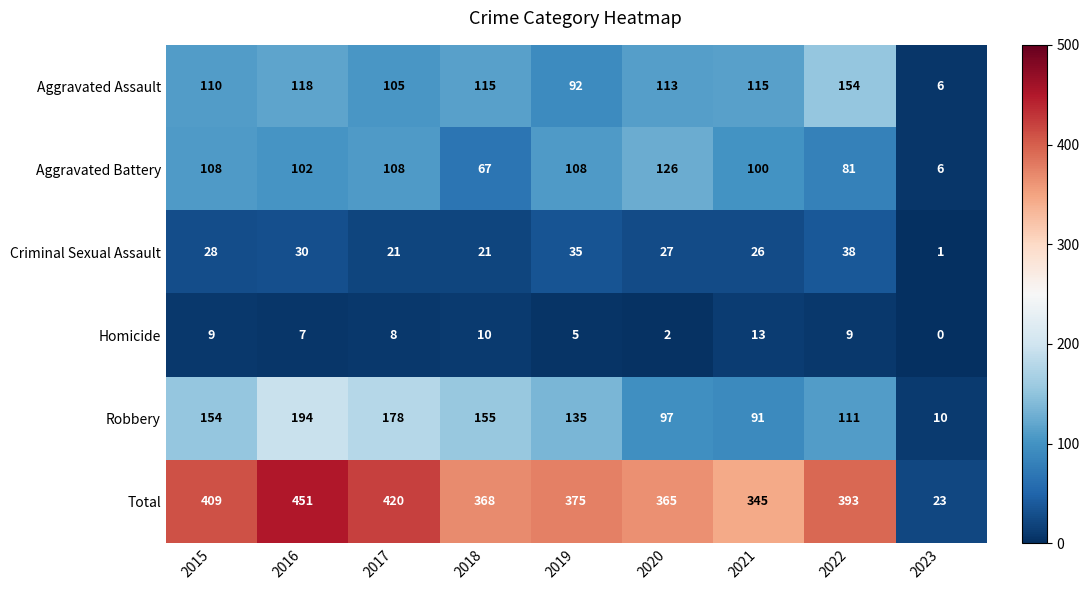

What is the difference between the second highest and second lowest values in the Homicide series?

8